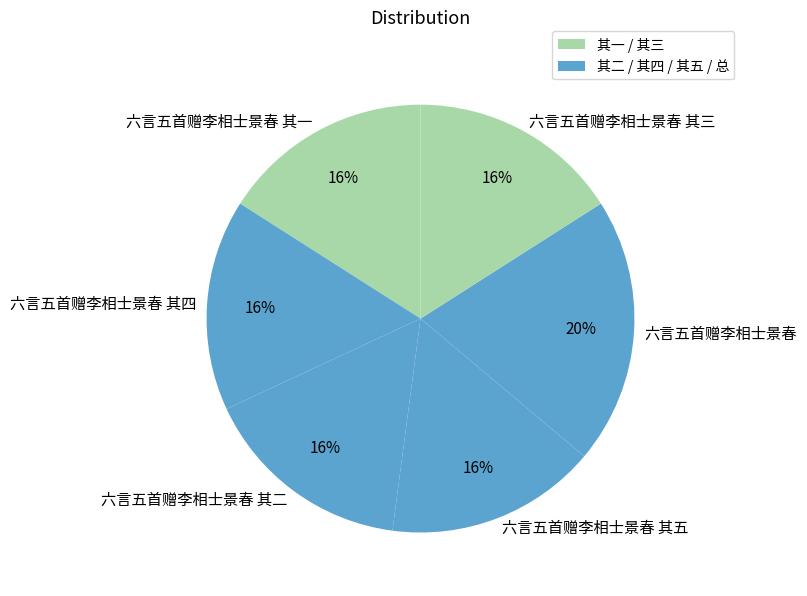

To the nearest percent, what portion does 六言五首赠李相士景春 represent?

20%